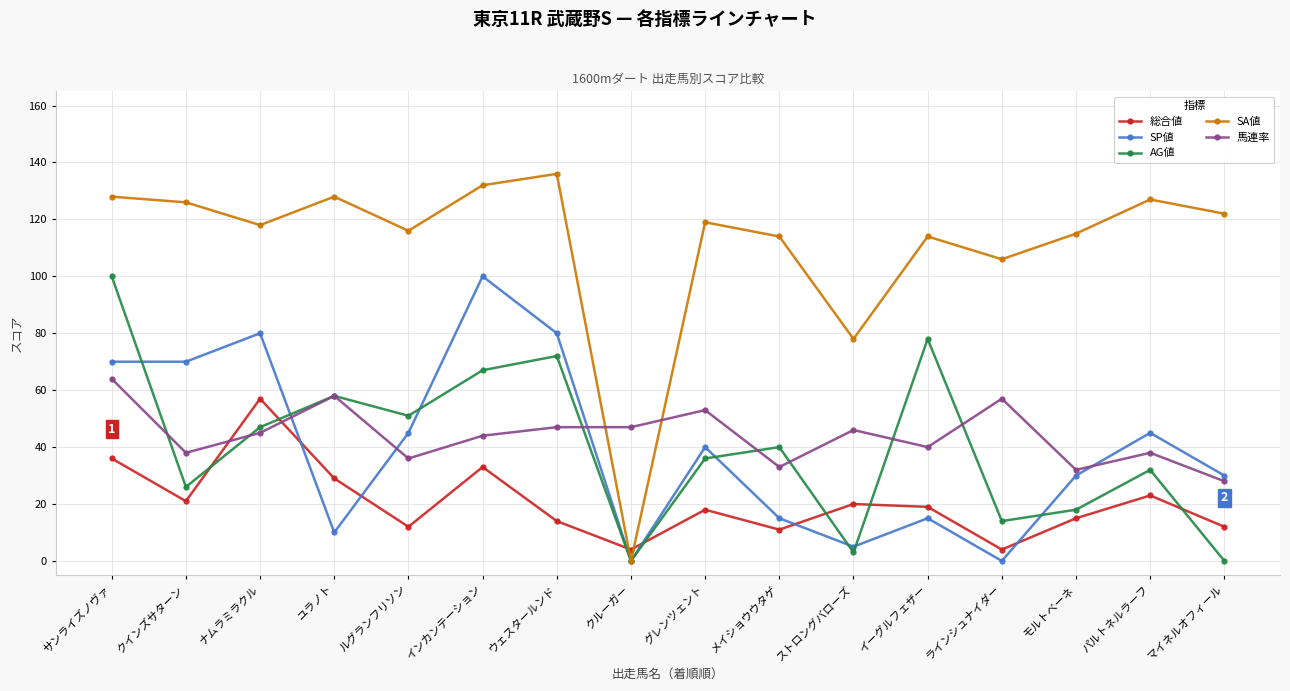

Reading left to right, list all the values displayed in this chart.

総合値: 36	21	57	29	12	33	14	4	18	11	20	19	4	15	23	12
SP値: 70	70	80	10	45	100	80	0	40	15	5	15	0	30	45	30
AG値: 100	26	47	58	51	67	72	0	36	40	3	78	14	18	32	0
SA値: 128	126	118	128	116	132	136	0	119	114	78	114	106	115	127	122
馬連率: 64	38	45	58	36	44	47	47	53	33	46	40	57	32	38	28